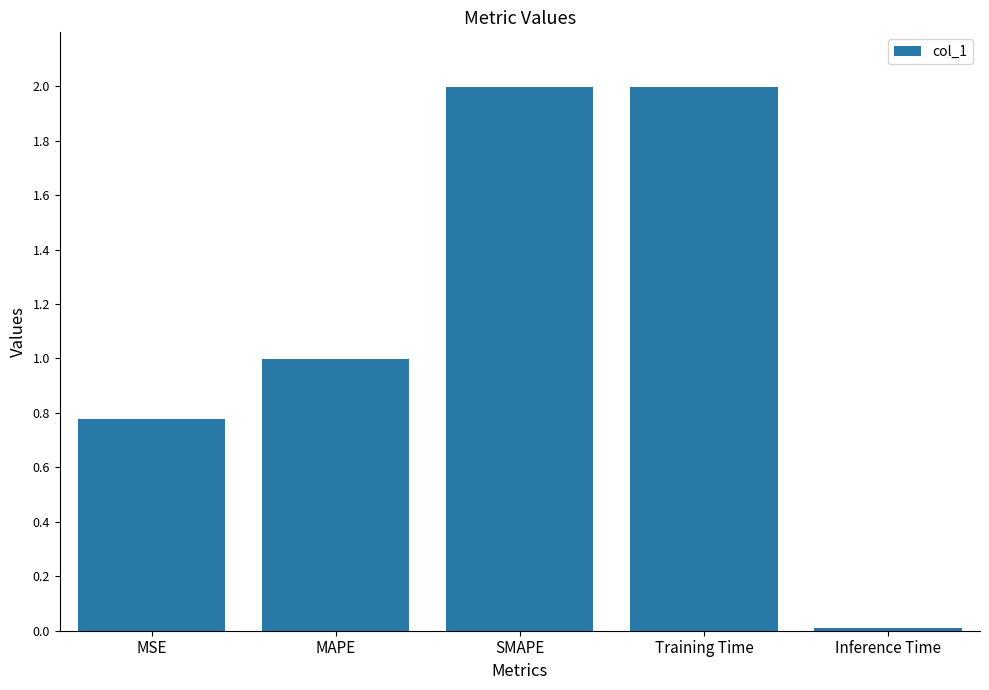

Which has a higher value, Training Time or MSE?

Training Time